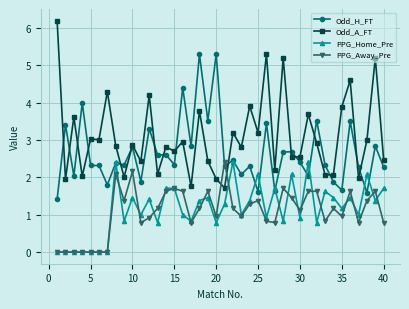

What is the maximum value shown in the chart?

6.2